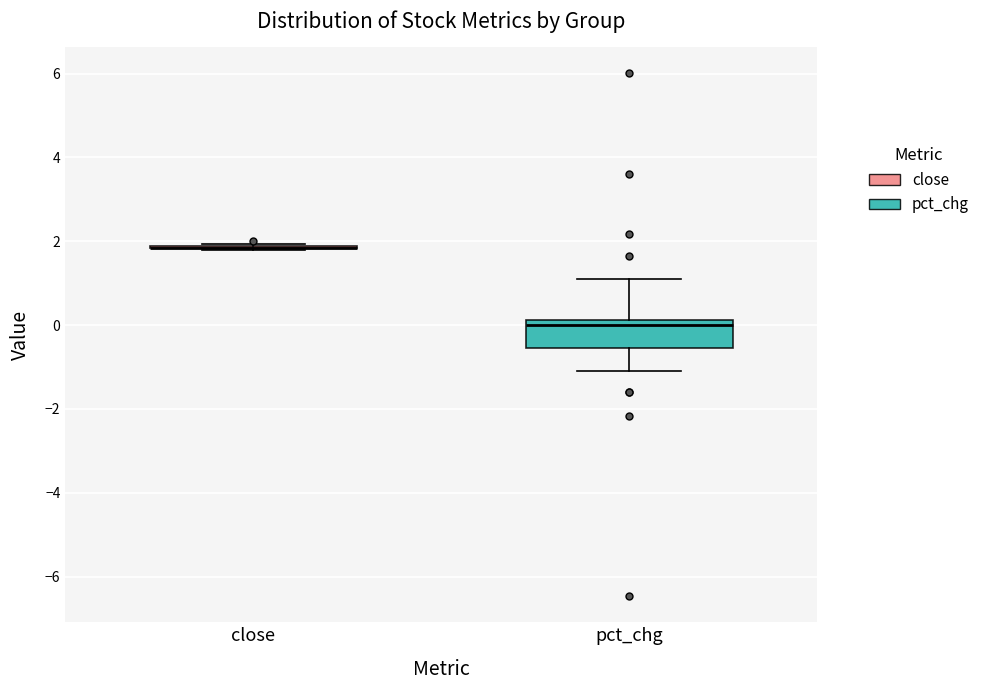

Reading left to right, read every box against the y-axis: the position of its median line, the range the box covers, and the ends of its whiskers. The values are not printed on the chart, so give them approximately, as read against the axis.

close: box collapsed to a line at 1.8, whiskers 1.8 to 2.0
pct_chg: median 0.0, box -0.6 to 0.2, whiskers -1.0 to 1.2